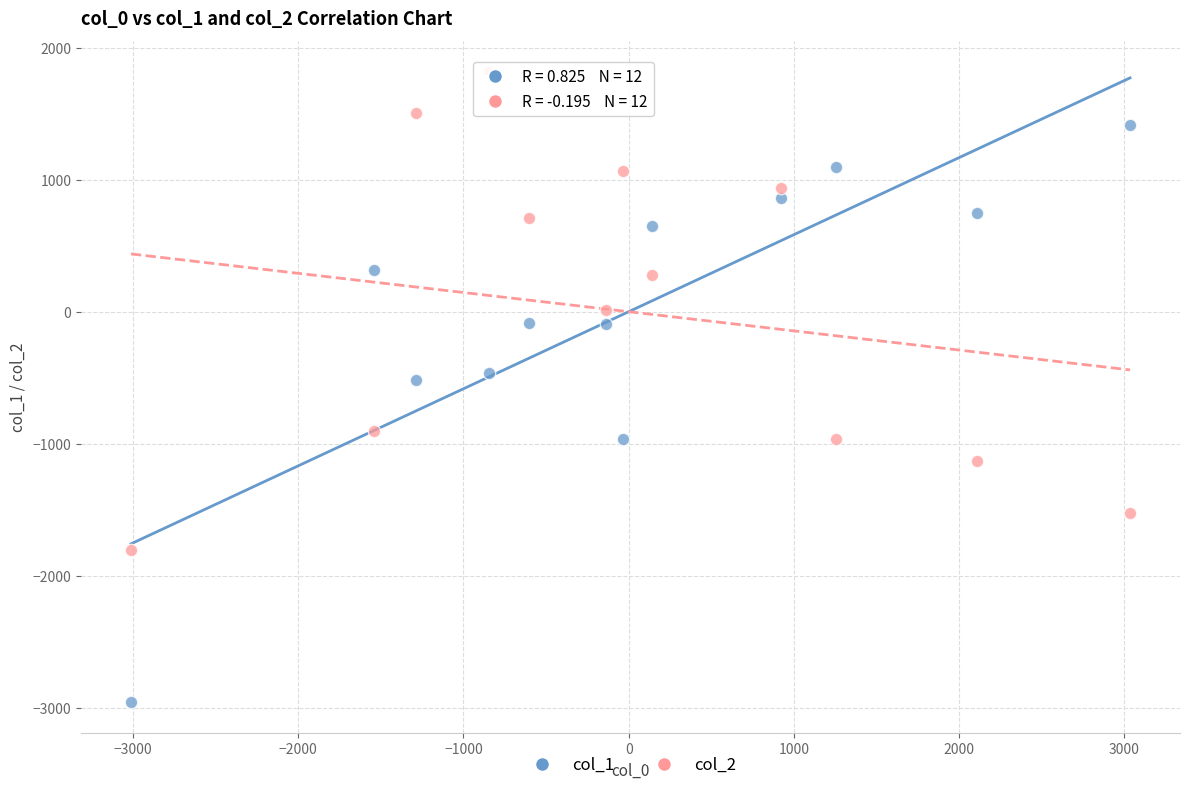

Which series reaches the maximum Y coordinate?

col_2